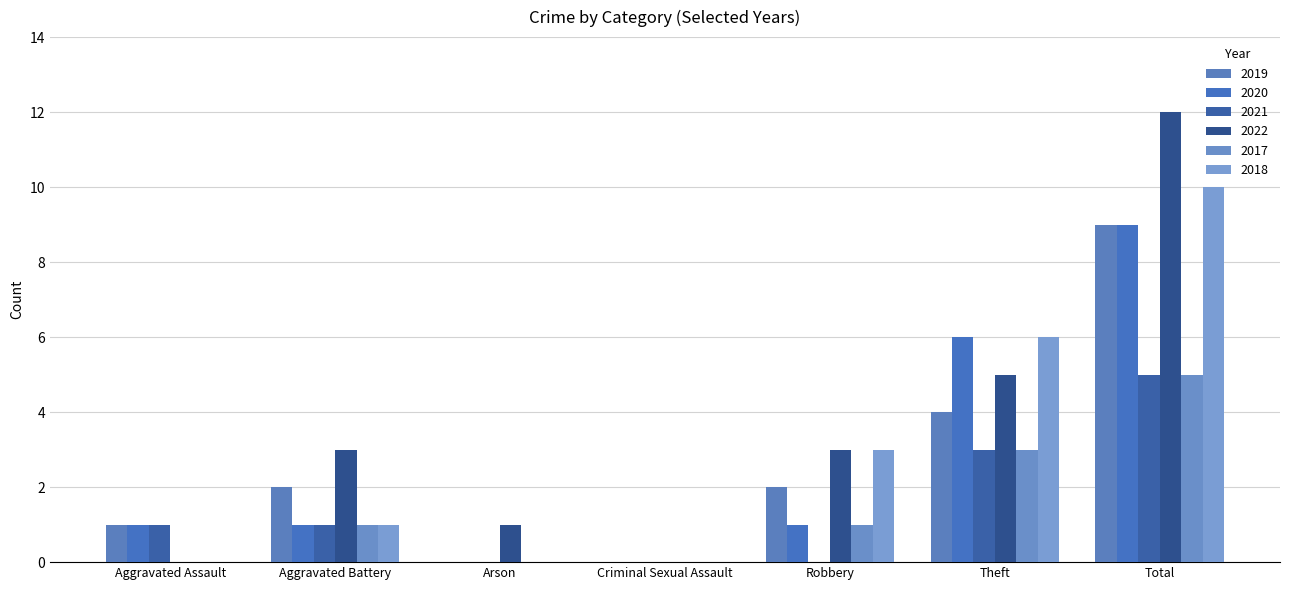

What position from the right is Robbery?

3